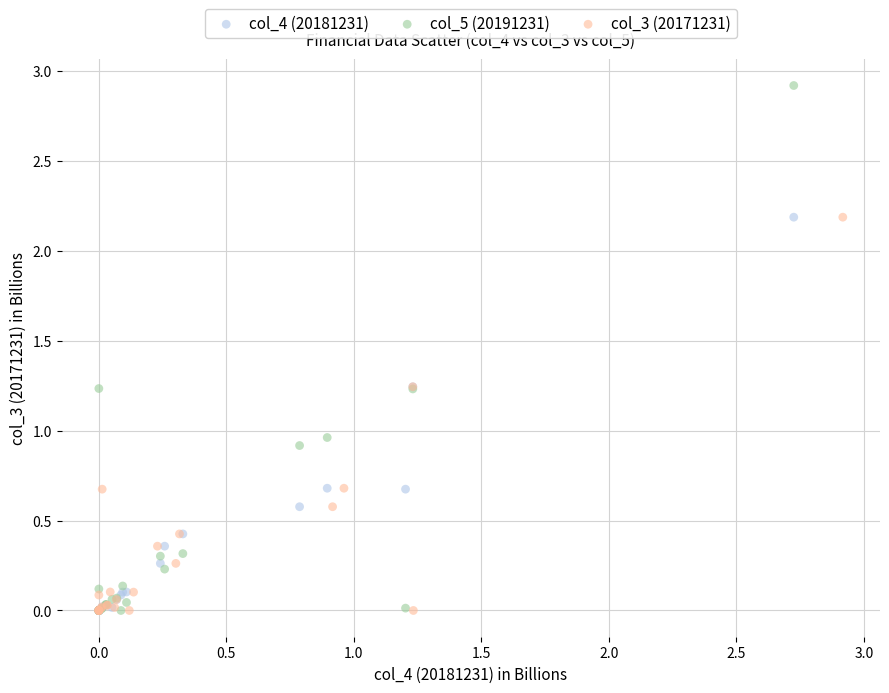

Which series reaches the maximum Y coordinate?

col_5 (20191231)